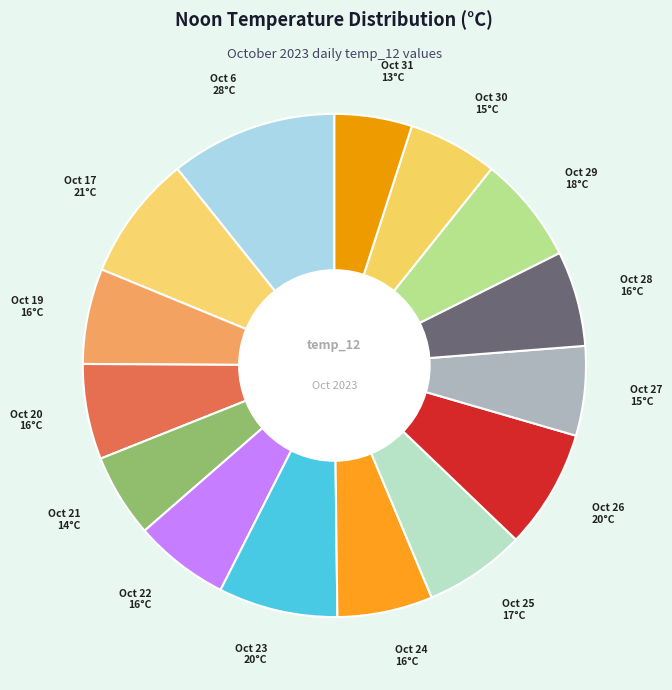

Combined, do Oct 21 14°C and Oct 22 16°C account for over 50%?

No